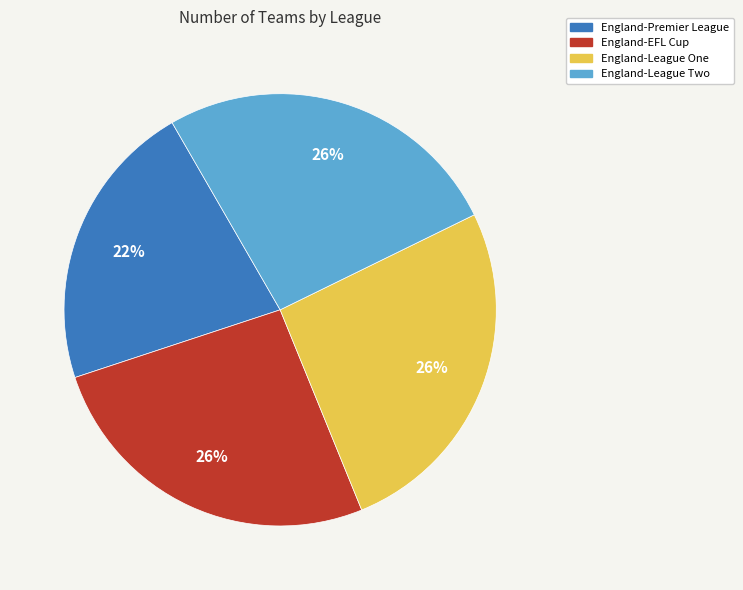

To the nearest percent, what is the average slice percentage?

25%